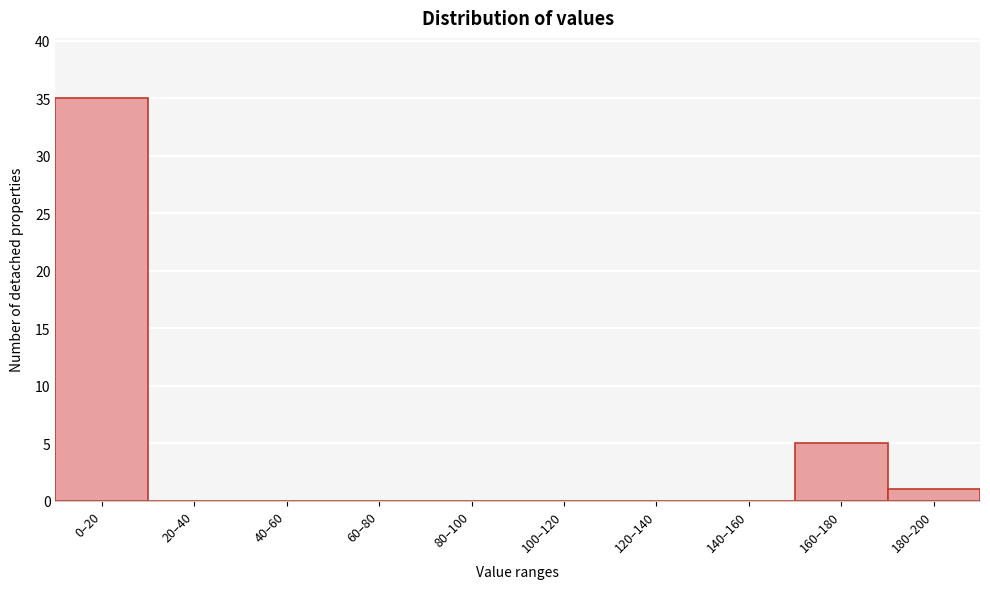

Reading left to right, transcribe all the data shown in this chart.

0–20=35	20–40=0	40–60=0	60–80=0	80–100=0	100–120=0	120–140=0	140–160=0	160–180=5	180–200=1